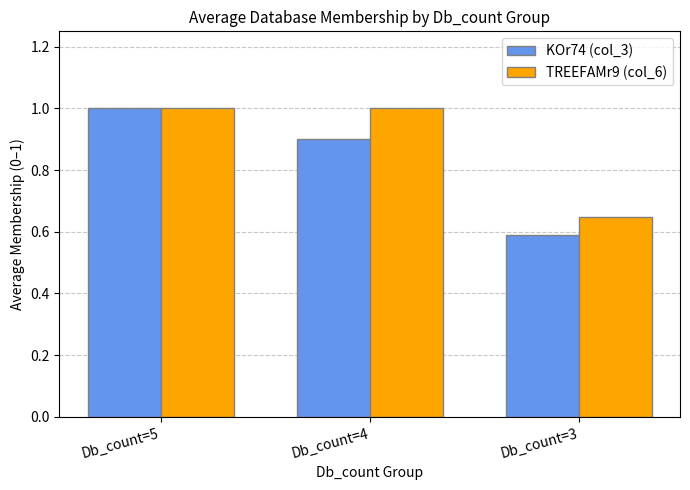

What is the approximate value of KOr74 (col_3) at Db_count=5?

1.0